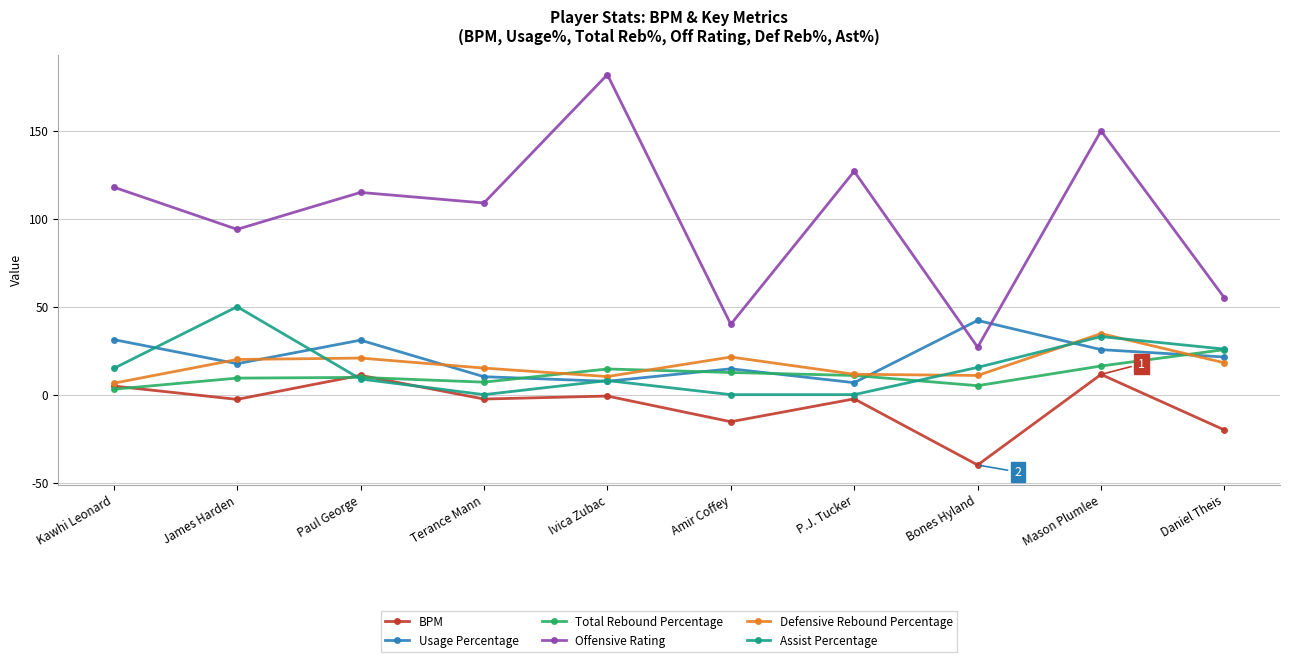

True or false: Total Rebound Percentage has more than 1 interior local peaks.

True